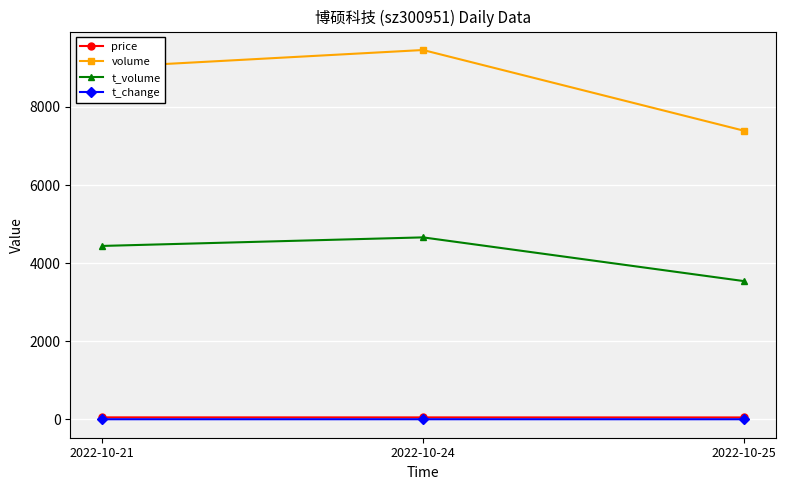

What is the smallest value displayed?

1.3